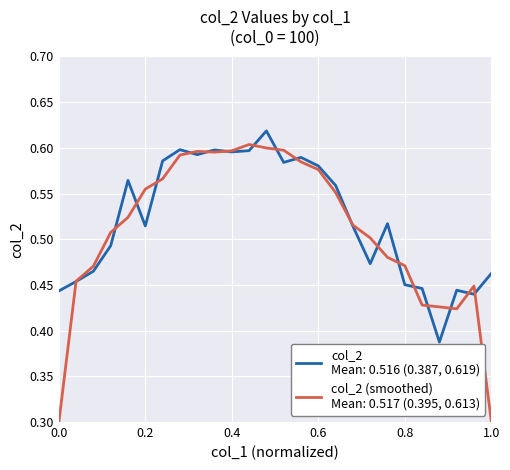

Reading left to right, transcribe all the data shown in this chart.

0.4	0.5	0.5	0.5	0.6	0.5	0.6	0.6	0.6	0.6	0.6	0.6	0.6	0.6	0.6	0.6	0.6	0.5	0.5	0.5	0.5	0.4	0.4	0.4	0.4	0.5